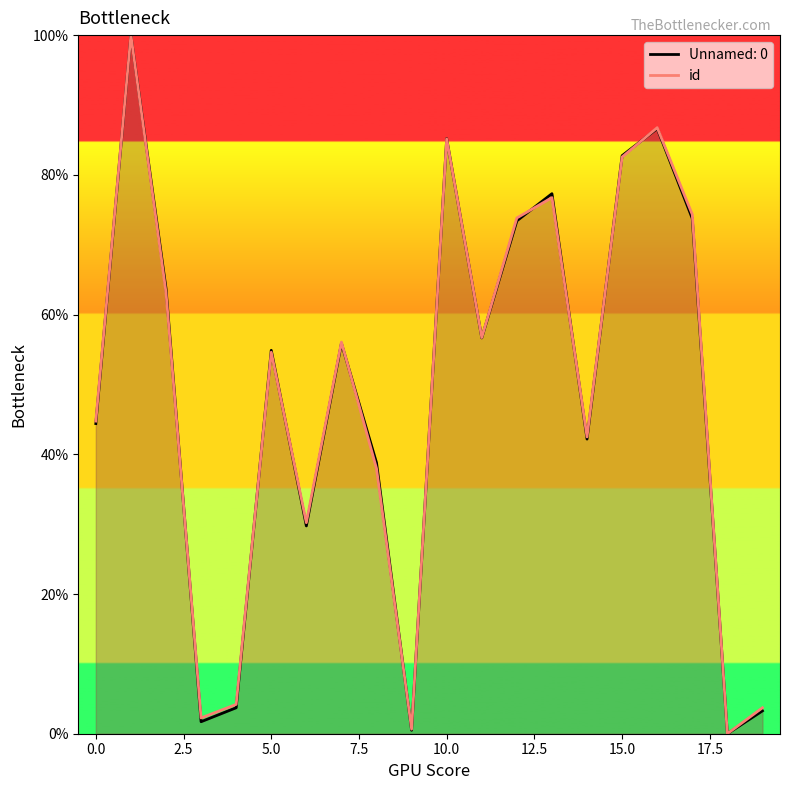

True or false: id has a value of 44.7 at 0.0.

True